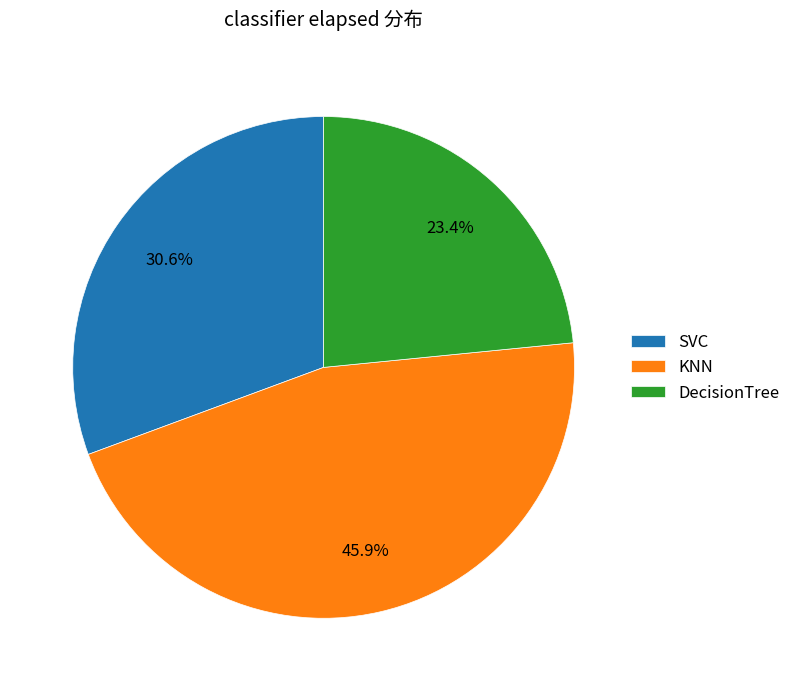

Rank the categories by value from highest to lowest.

KNN, SVC, DecisionTree